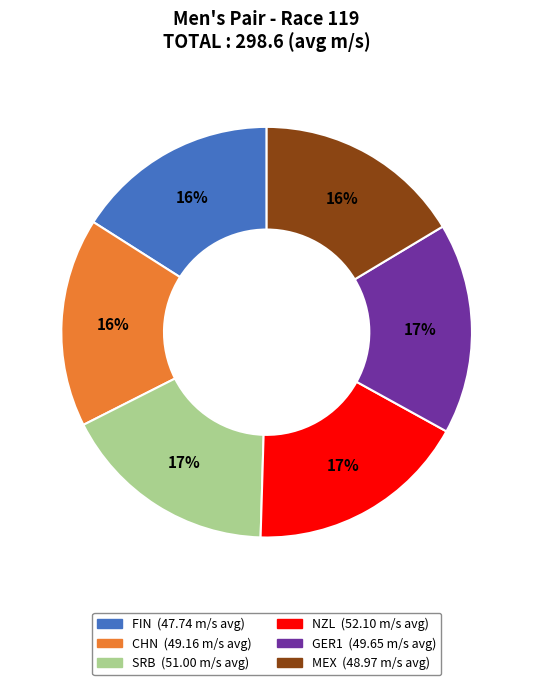

Is there any slice that represents more than half of the pie?

No